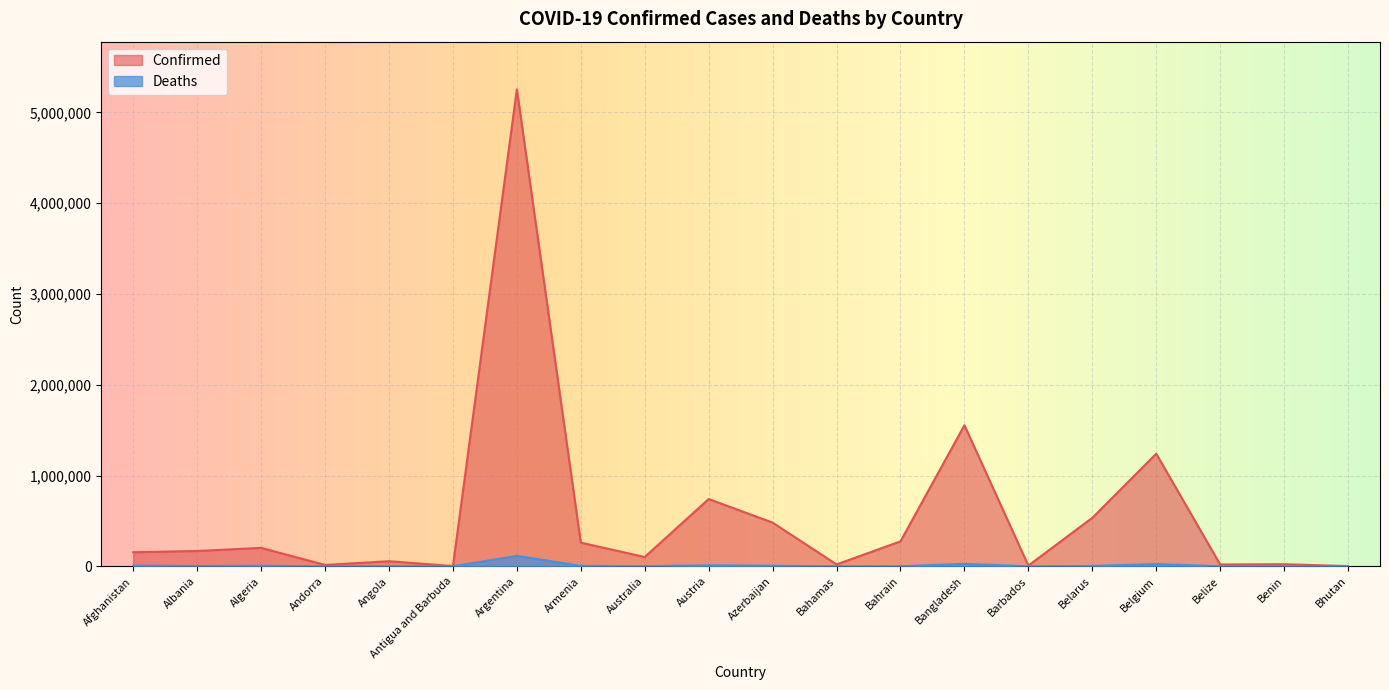

At Albania, list the series in order from largest to smallest.

Confirmed, Deaths